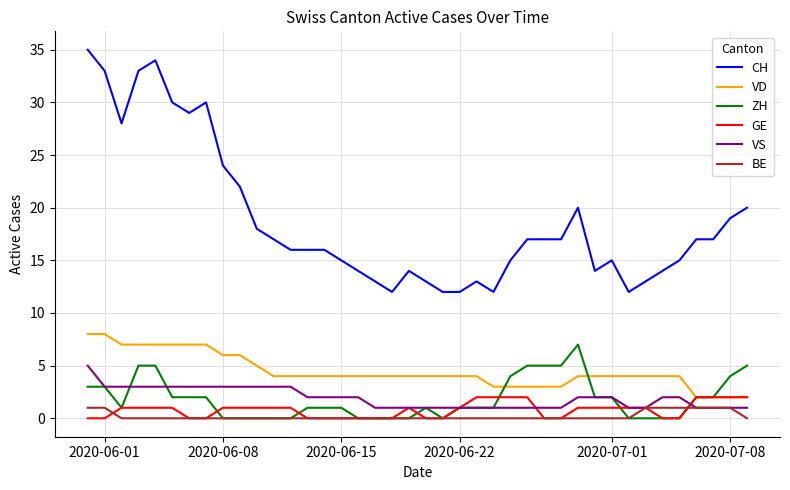

What is the sum of all VD values?

178